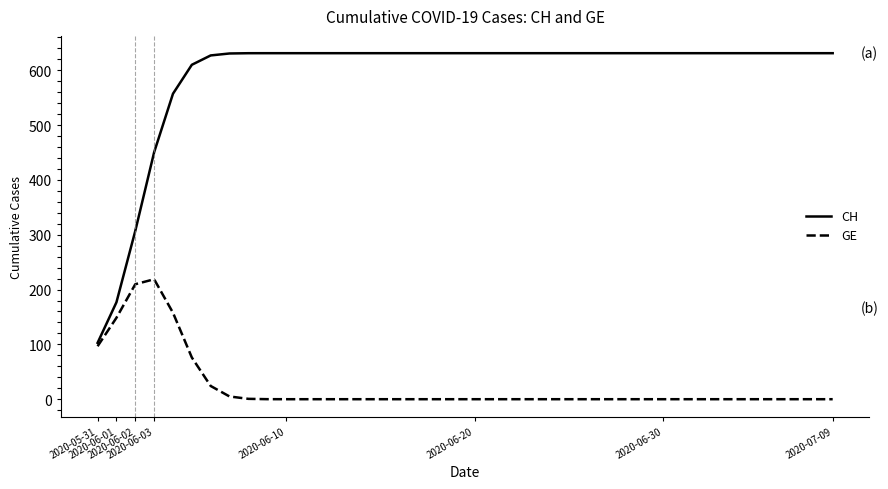

What is the minimum value for CH?

102.8